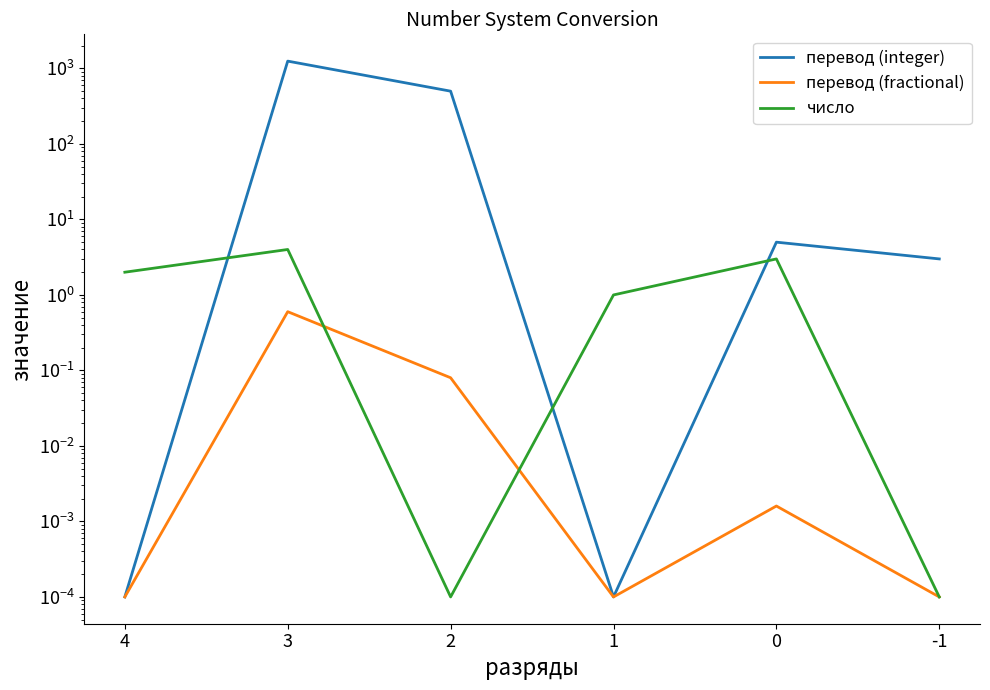

At which category is the sum across all series the highest?

3